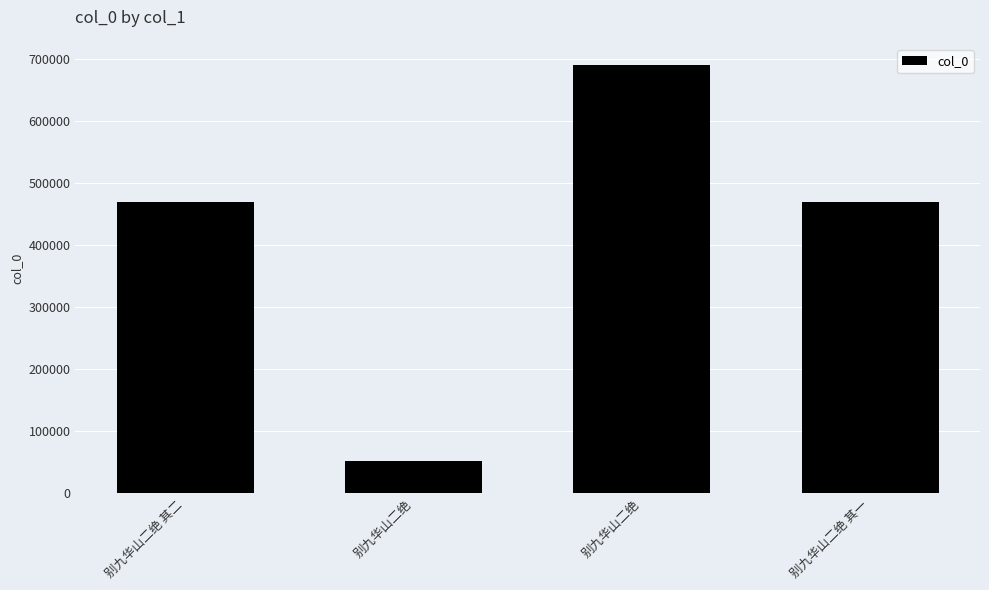

Reading left to right, what are all the values shown in this chart?

别九华山二绝 其二=469918	别九华山二绝=52498	别九华山二绝=689522	别九华山二绝 其一=469917